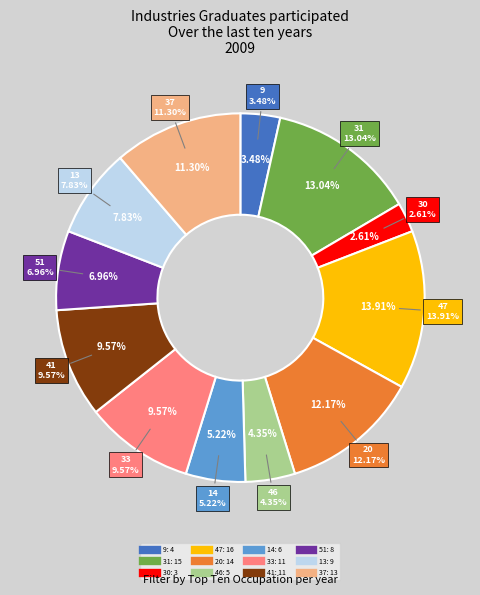

What is the change in value from 47 to 33?

-5